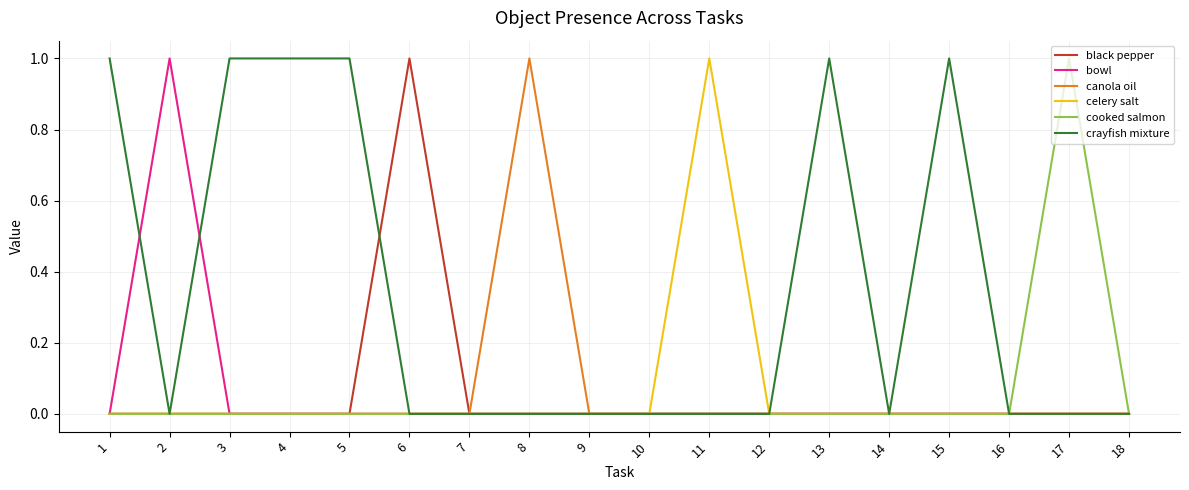

Reading left to right, extract all data points from this chart.

black pepper: 0	0	0	0	0	1	0	0	0	0	0	0	0	0	0	0	0	0
bowl: 0	1	0	0	0	0	0	0	0	0	0	0	0	0	0	0	0	0
canola oil: 0	0	0	0	0	0	0	1	0	0	0	0	0	0	0	0	0	0
celery salt: 0	0	0	0	0	0	0	0	0	0	1	0	0	0	0	0	0	0
cooked salmon: 0	0	0	0	0	0	0	0	0	0	0	0	0	0	0	0	1	0
crayfish mixture: 1	0	1	1	1	0	0	0	0	0	0	0	1	0	1	0	0	0